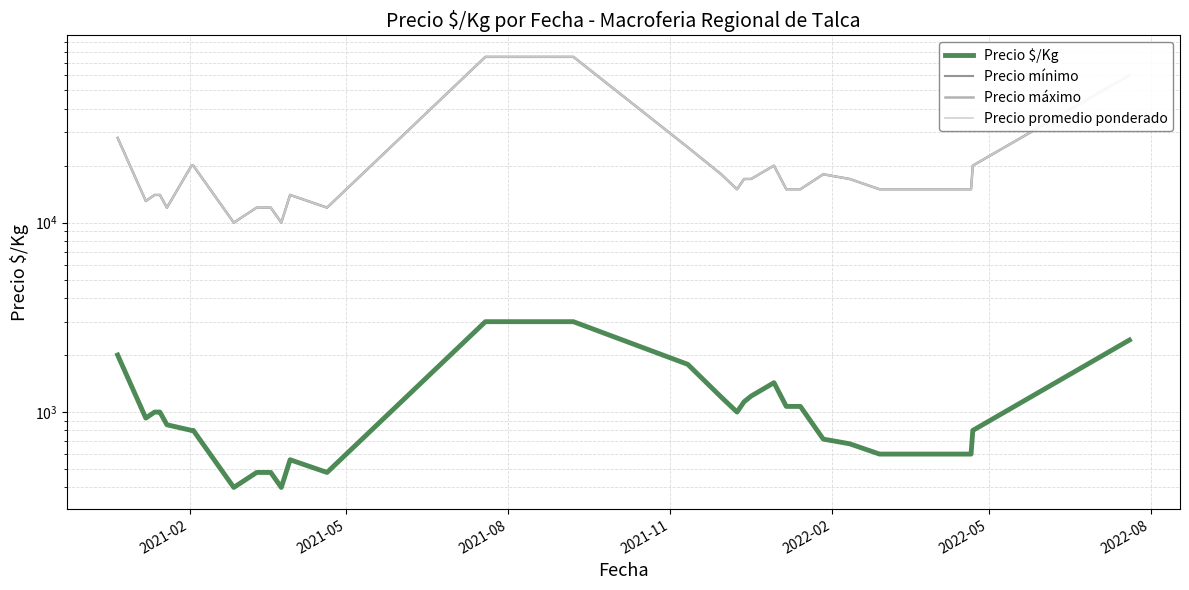

In Precio $/Kg, how many points are higher than both neighbors (excluding endpoints)?

2